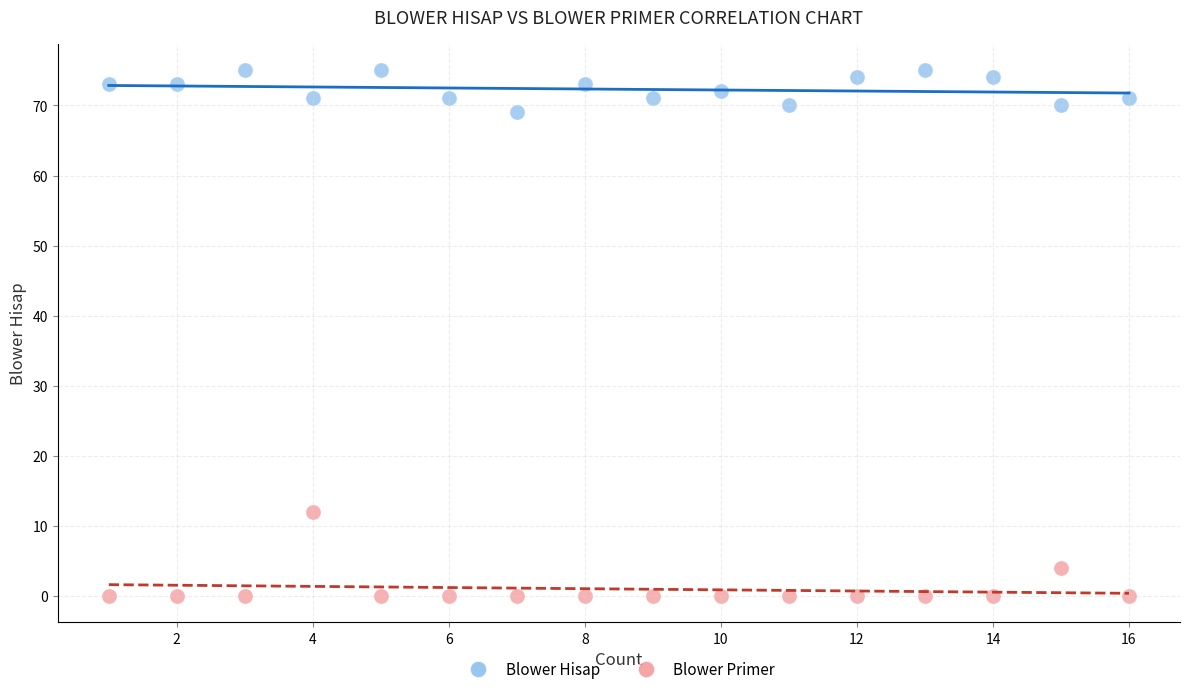

In the Blower Primer series, what Y value is closest to 6?

4